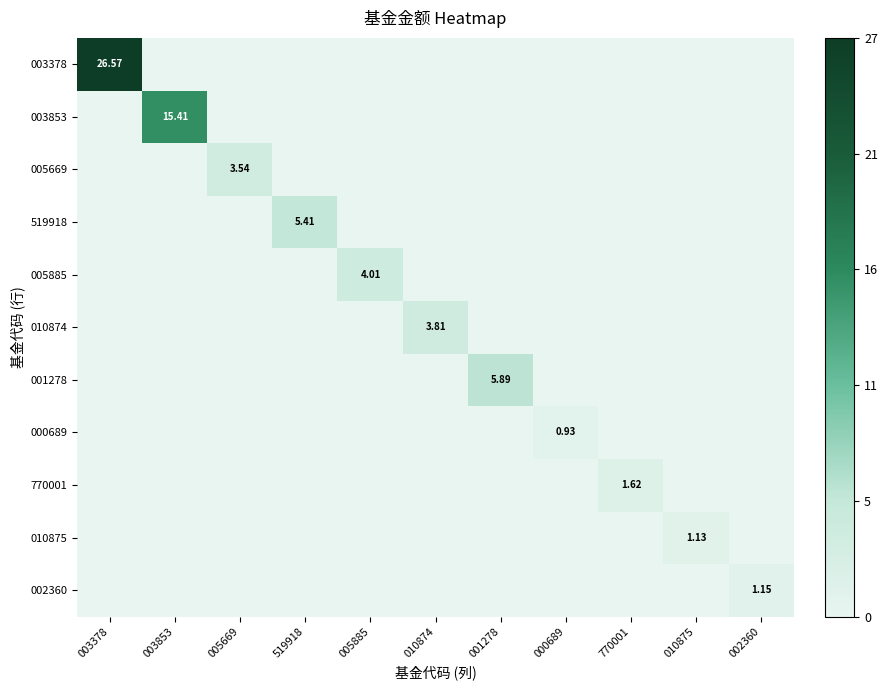

Which series changed the most between 005669 and 005885?

005885